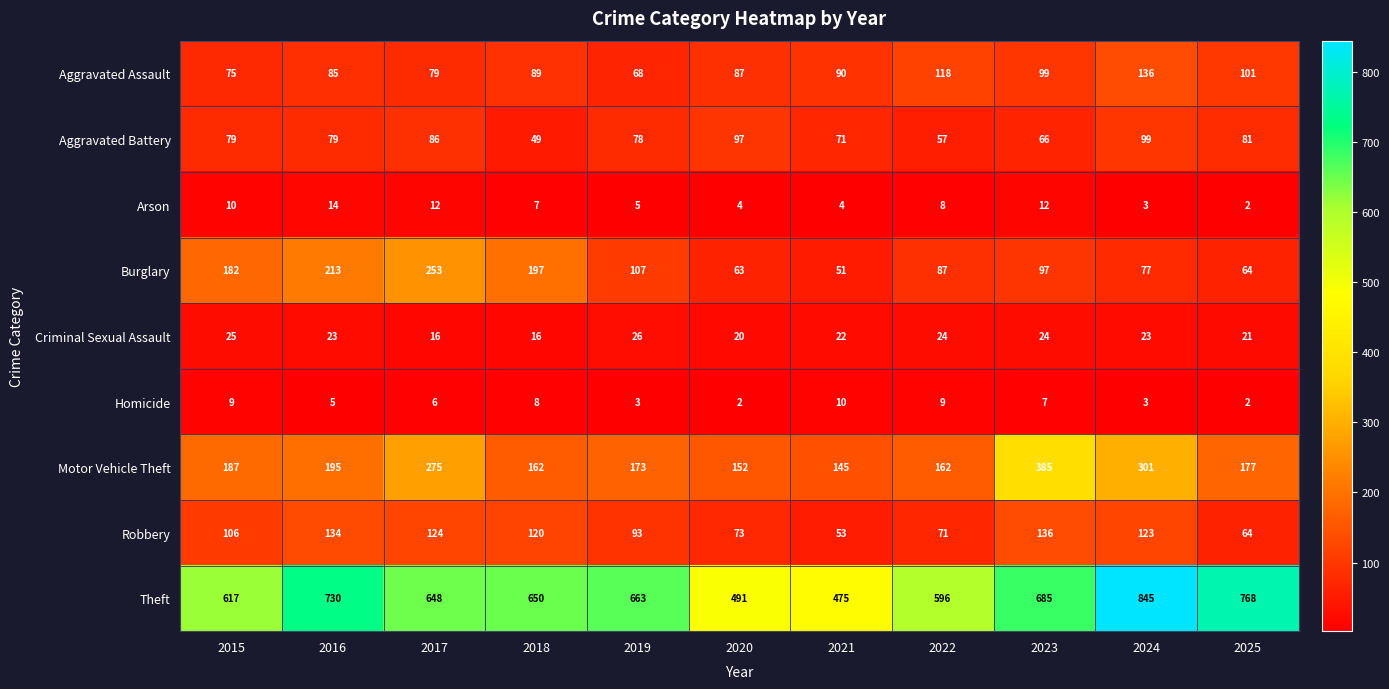

Count the number of data series in this chart.

9